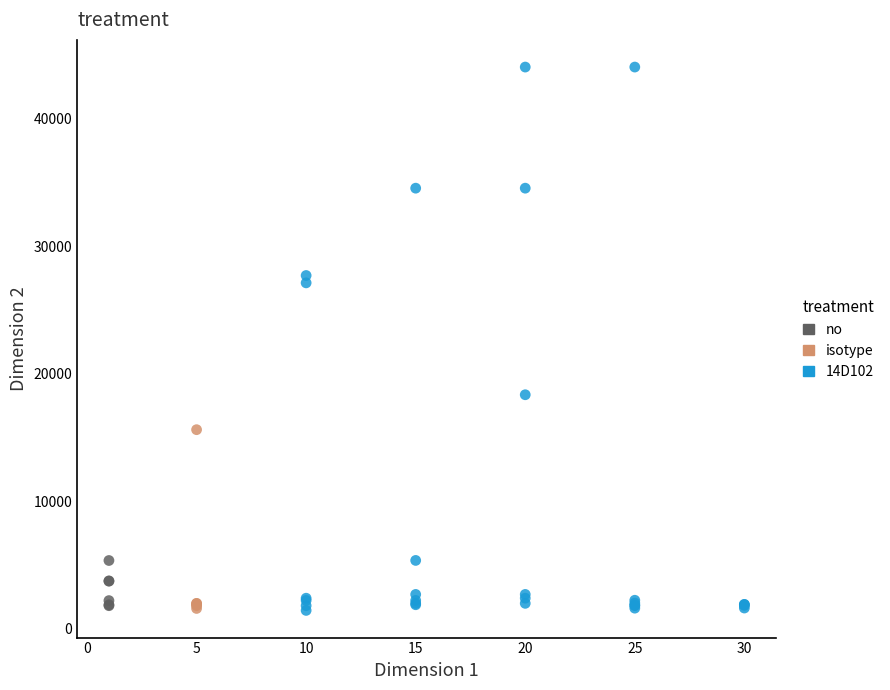

Which series reaches the maximum Y coordinate?

14D102